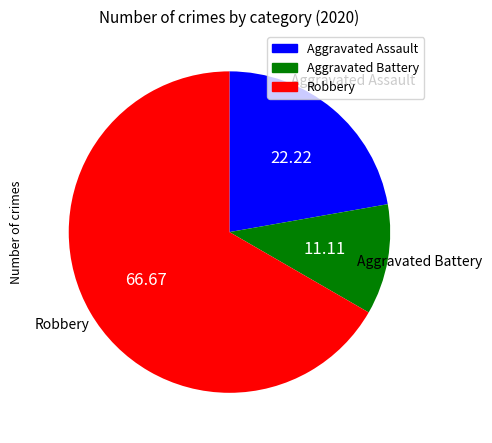

How many segments does this pie chart have?

3